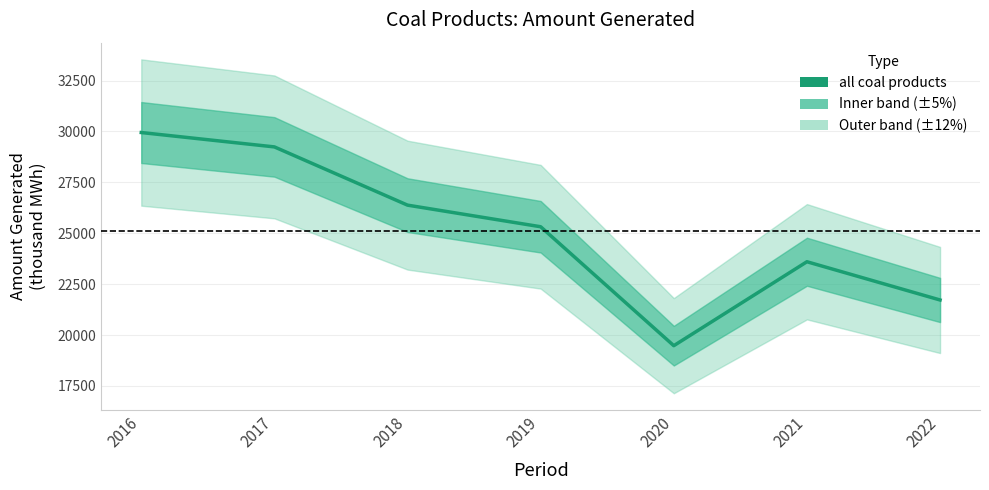

How many interior local peaks (higher than both neighbors) does the data have?

1